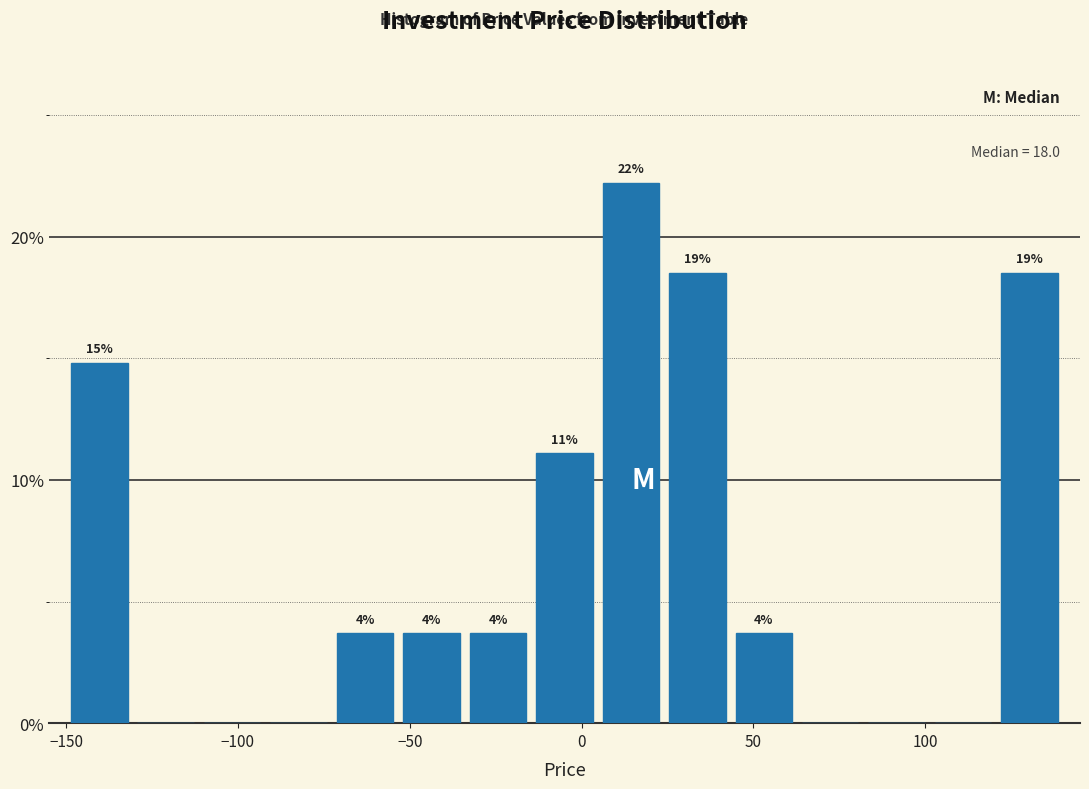

Read against the x-axis, roughly where is the centre of the tallest bar?

15